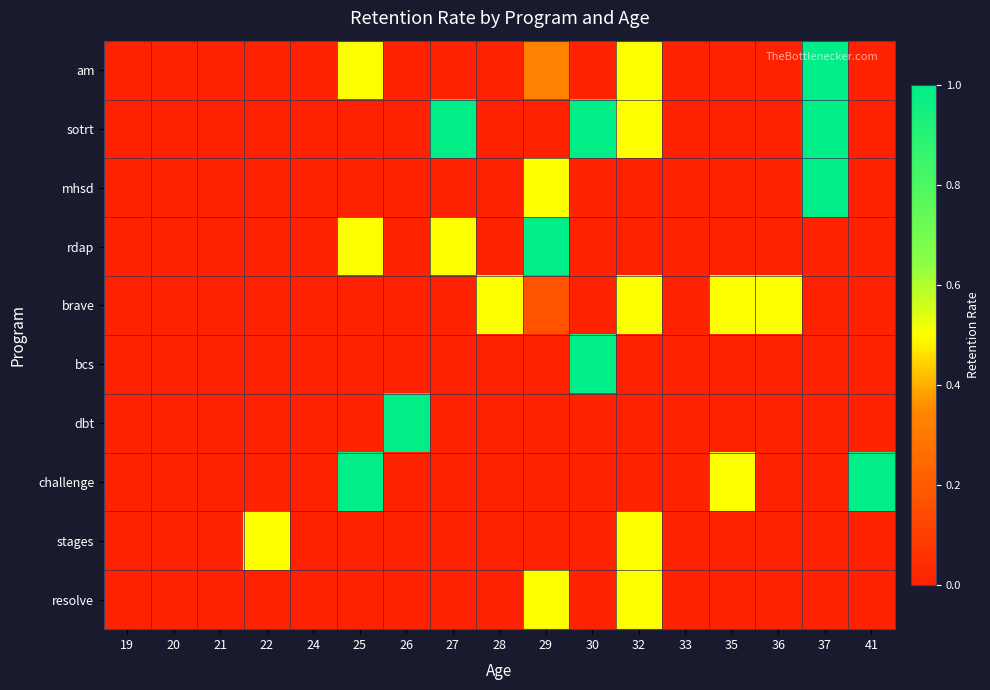

List the series in order of their peak value, highest first.

am, sotrt, mhsd, rdap, bcs, dbt, challenge, brave, stages, resolve